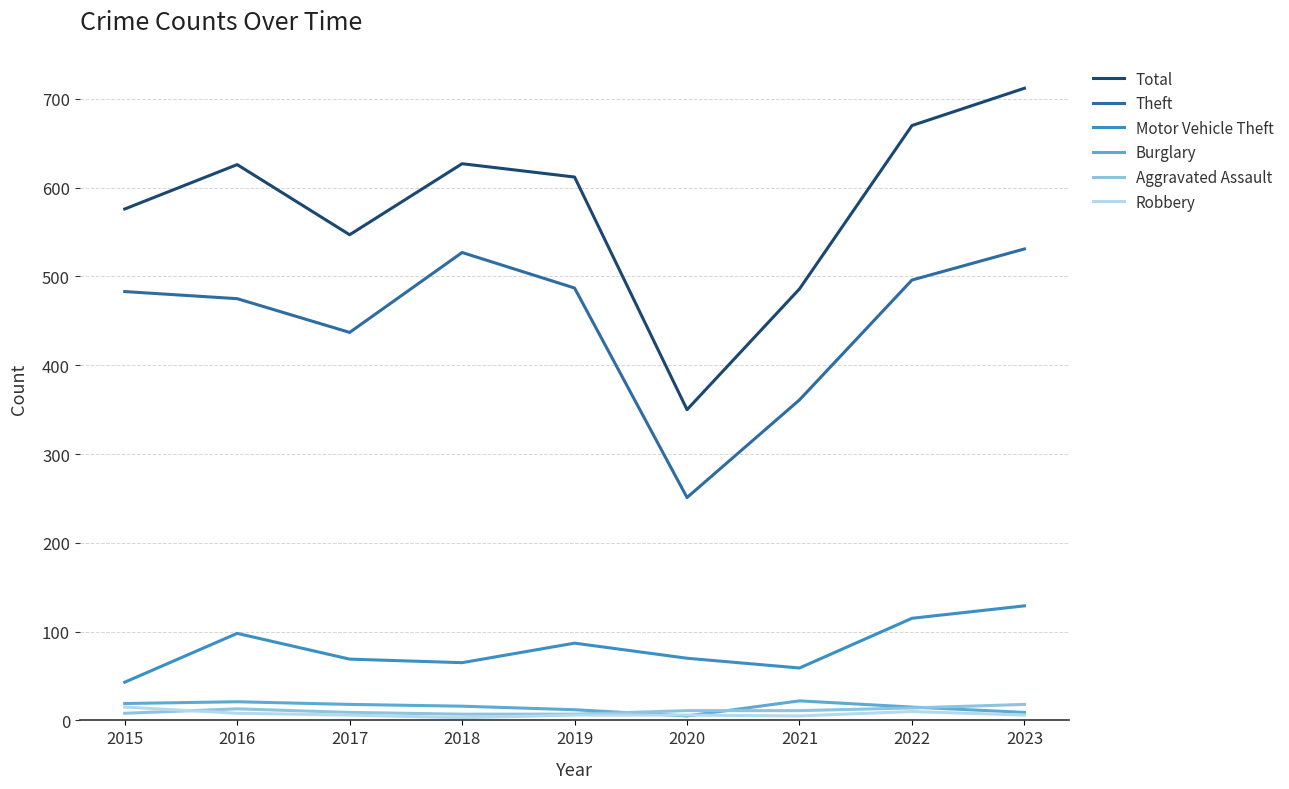

What is the sum of the Total values at 2022 and 2018?

1297